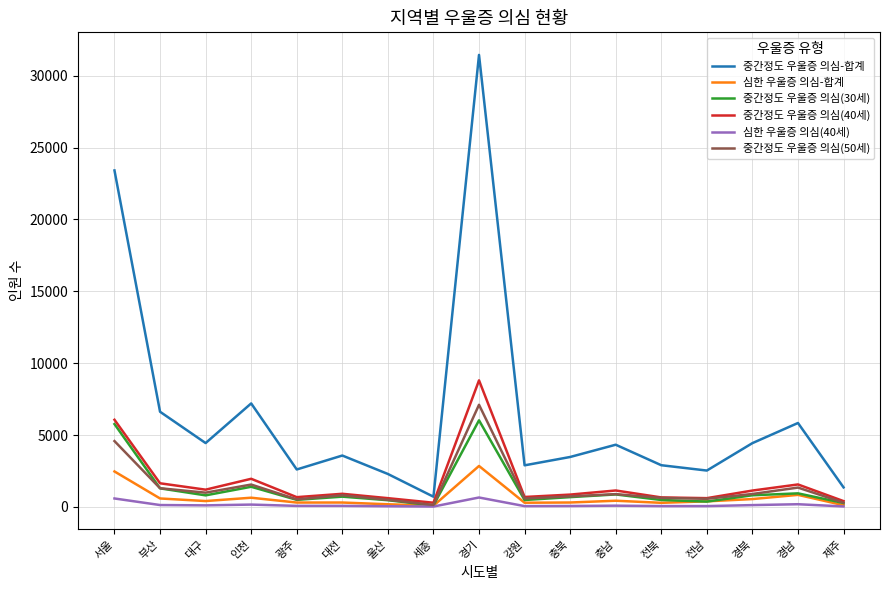

What is the highest value of the 중간정도 우울증 의심(30세) series?

6022